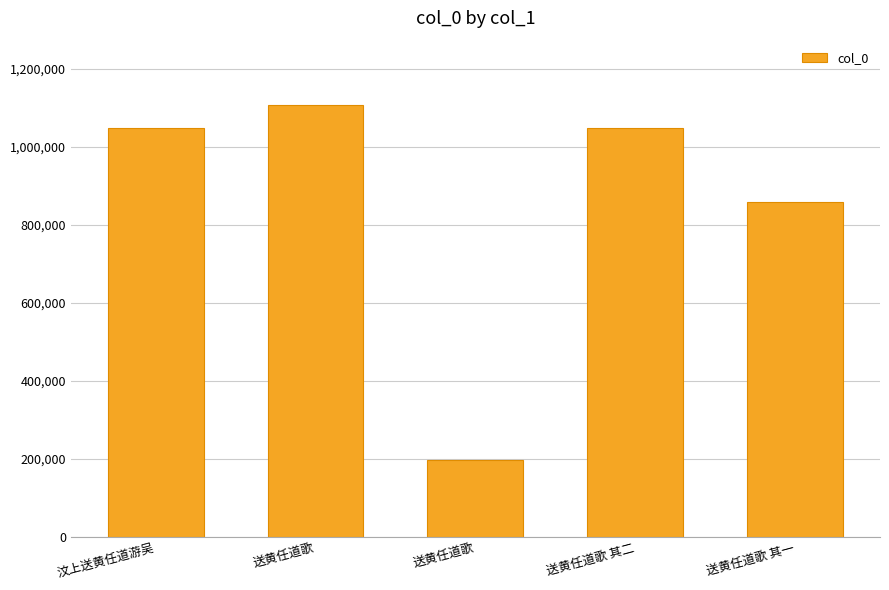

How many bars are there in total?

5